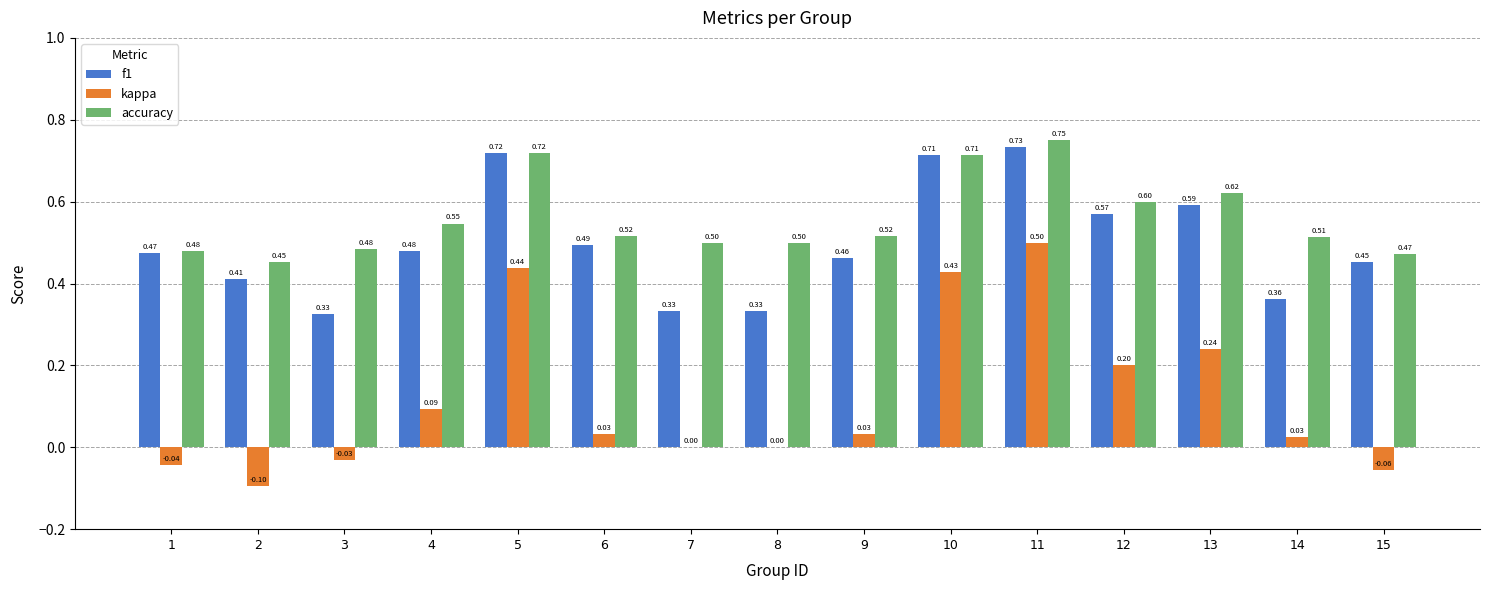

Is the value of kappa at 4 greater than the value of accuracy at 2?

No